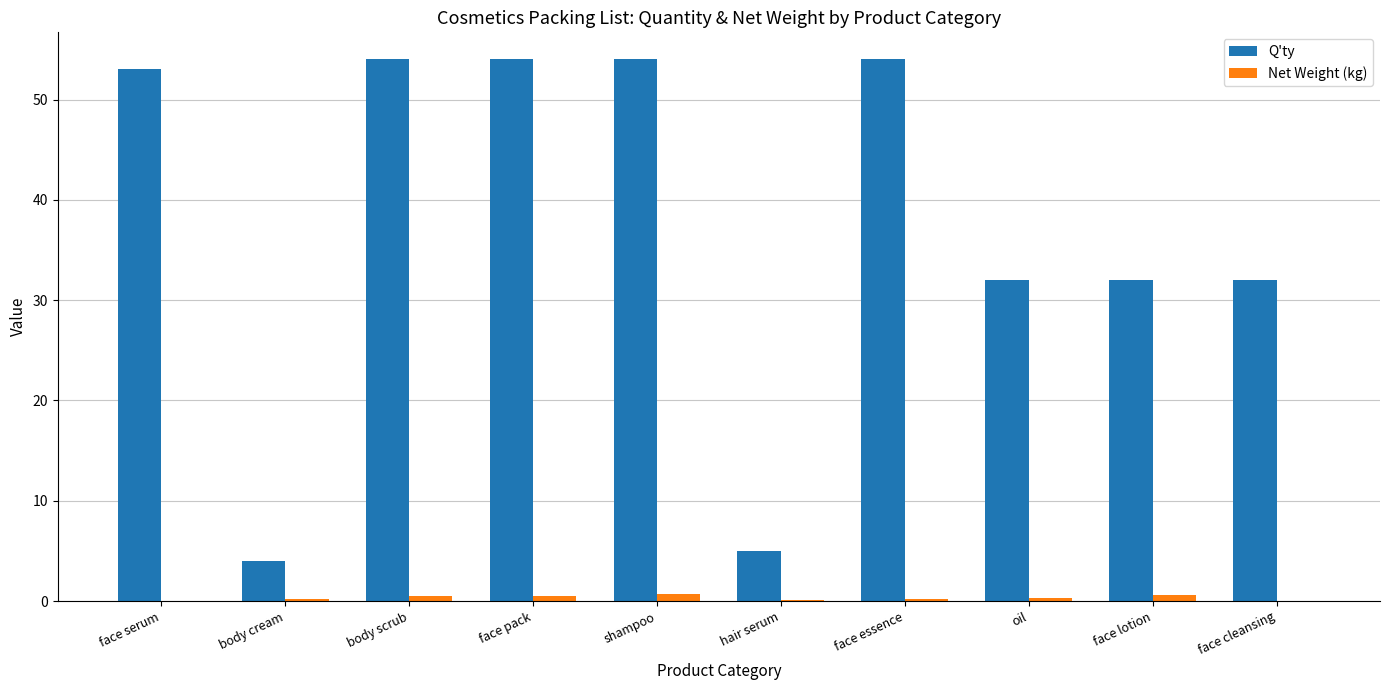

Which series changed the most between face serum and face lotion?

Q'ty